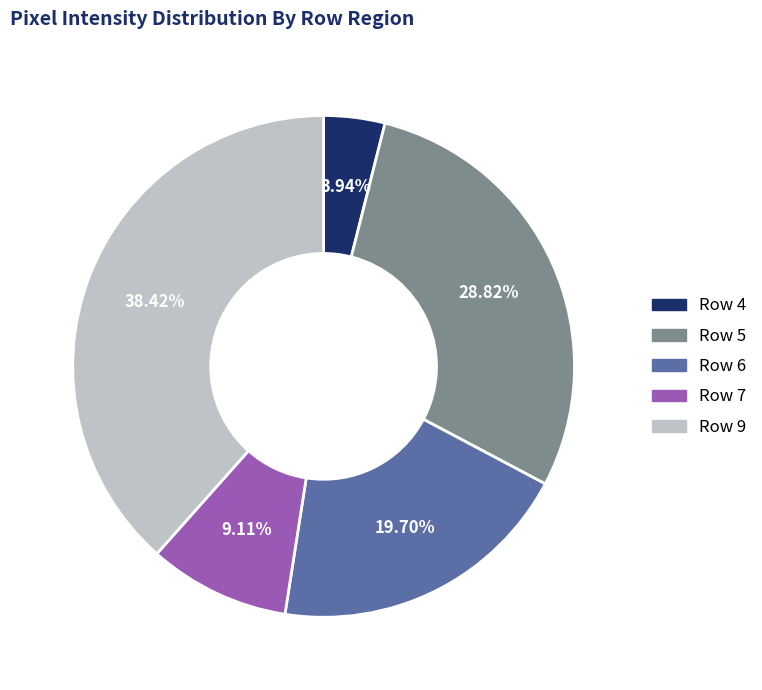

Rank the categories by value from highest to lowest.

Row 9, Row 5, Row 6, Row 7, Row 4